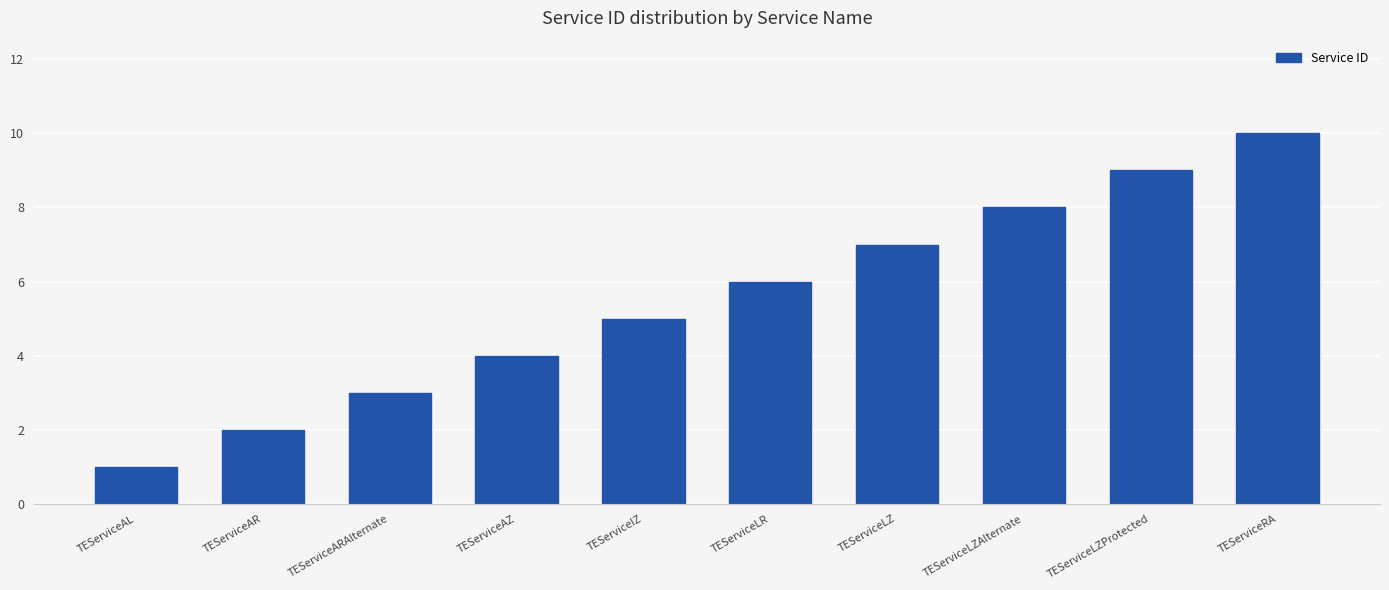

List the labels in order of value, smallest first.

TEServiceAL, TEServiceAR, TEServiceARAlternate, TEServiceAZ, TEServiceIZ, TEServiceLR, TEServiceLZ, TEServiceLZAlternate, TEServiceLZProtected, TEServiceRA